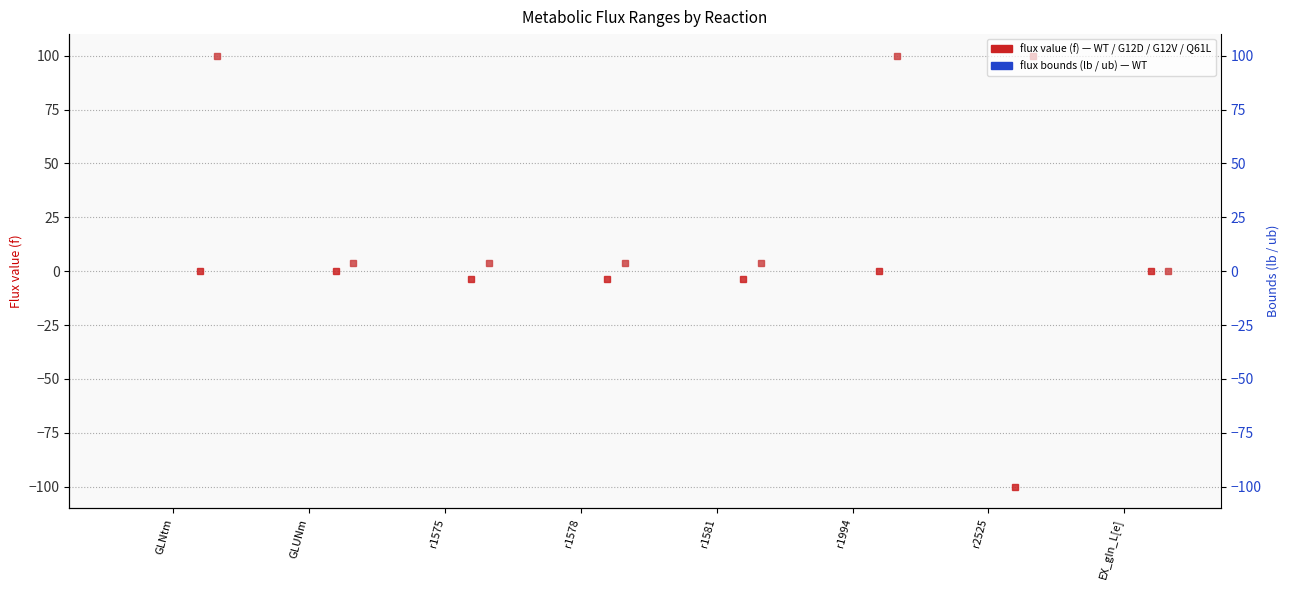

Reading left to right, transcribe all the data shown in this chart.

MEFWTAsKlb: 0.0	0.0	-3.6	-3.6	-3.6	0.0	-100.0	-0.0
MEFWTAsKub: 100.0	3.9	3.6	3.6	3.6	100.0	100.0	-0.0
MEFWTAsKf: 0.0	0.0	0.0	0.0	0.0	0.0	0.0	-0.0
MEFG12DAsKf: 0.0	0.0	0.0	-0.0	0.0	0.0	0.0	-0.0
MEFG12VAsKf: 0.0	0.0	0.0	0.0	0.0	0.0	0.0	-0.0
MEFQ61LAsKf: 0.0	0.0	-0.0	0.0	-0.0	0.0	0.0	-0.0